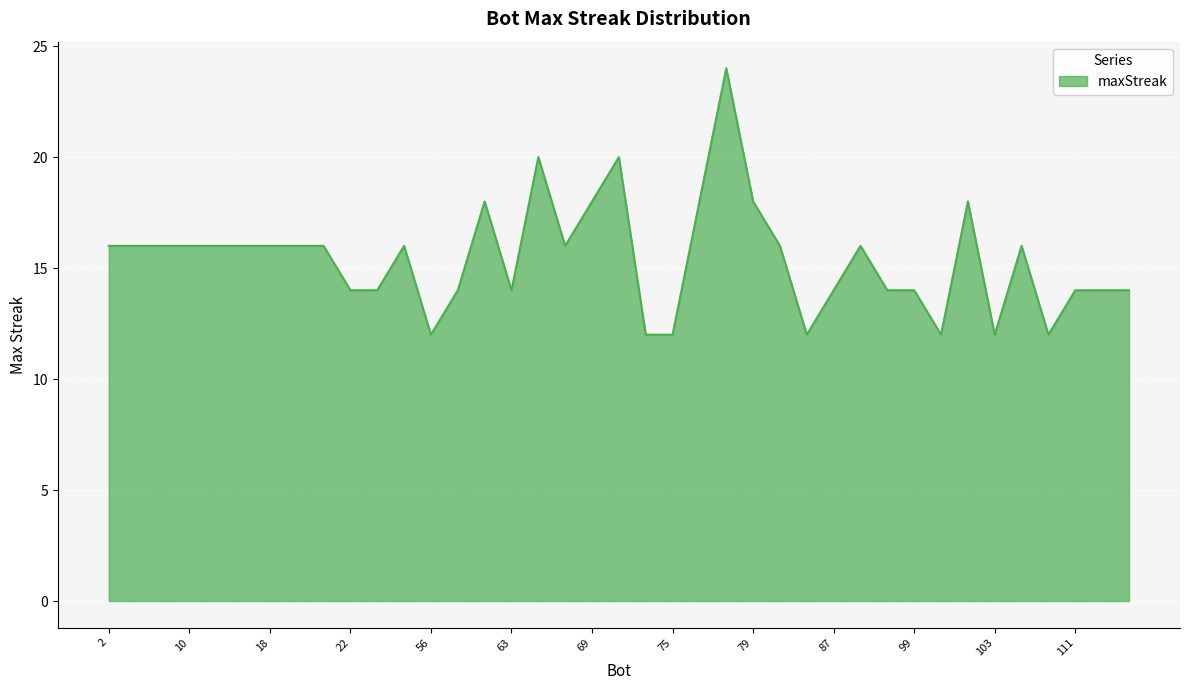

Reading right to left, extract all data points from this chart.

14	14	14	12	16	12	18	12	14	14	16	14	12	16	18	24	18	12	12	20	18	16	20	14	18	14	12	16	14	14	16	16	16	16	16	16	16	16	16